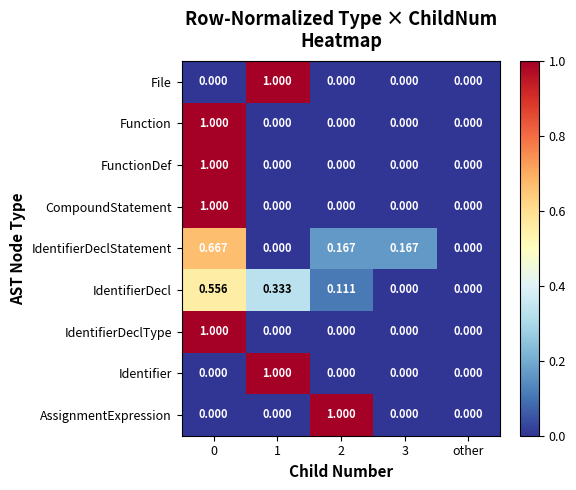

Which series has the largest total across all categories?

IdentifierDeclStatement